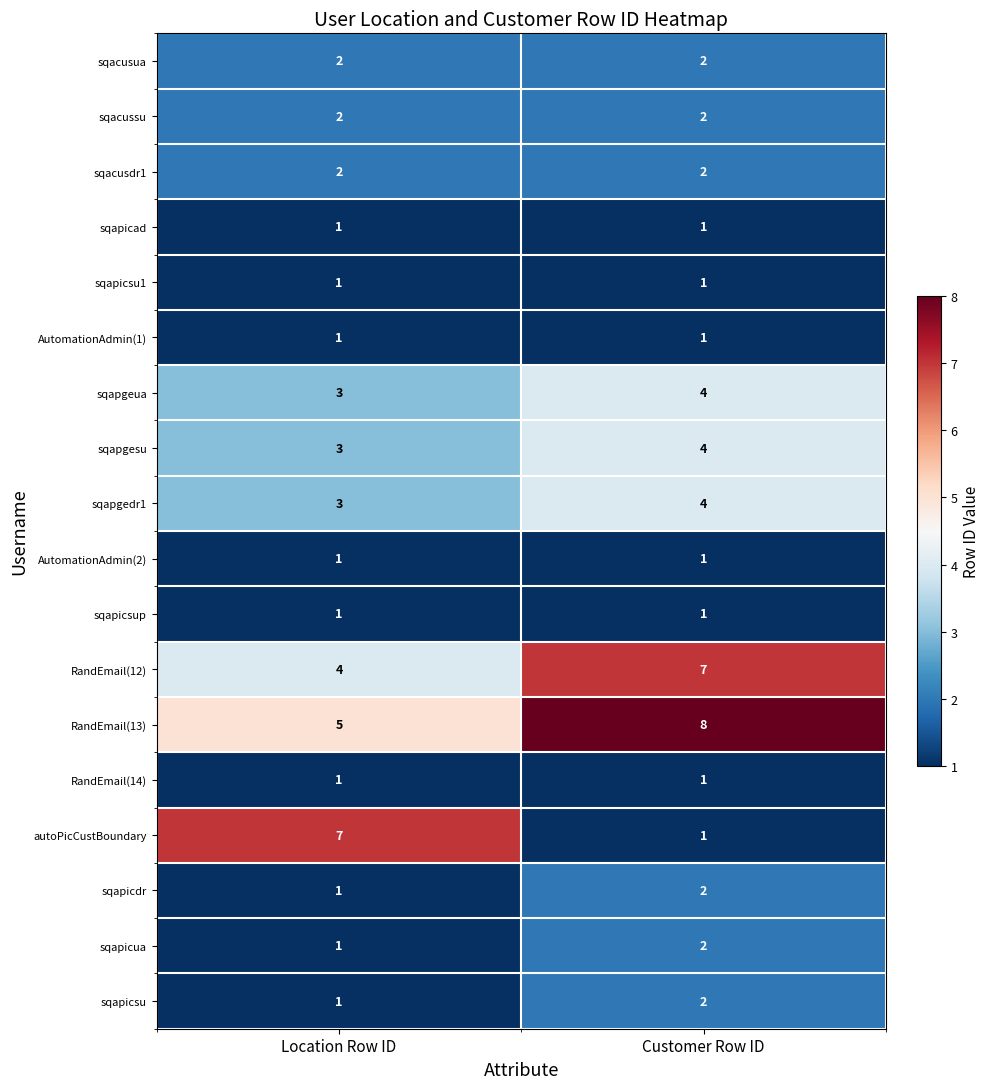

The value of RandEmail(14) at Customer Row ID is 0. True or false?

False